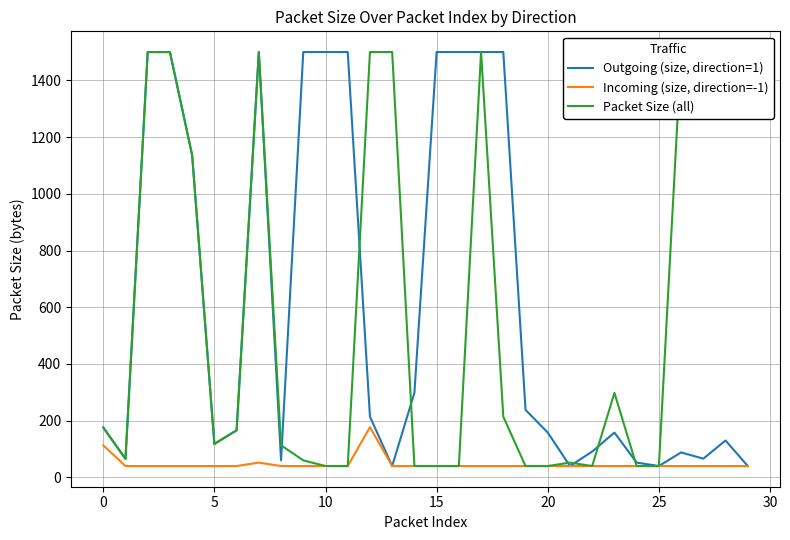

Reading left to right, list all the values displayed in this chart.

Outgoing (size, direction=1): 176	65	1500	1500	1136	118	166	1500	60	1500	1500	1500	214	40	298	1500	1500	1500	1500	238	158	40	91	158	52	40	88	66	130	40
Incoming (size, direction=-1): 113	40	40	40	40	40	40	52	40	40	40	40	177	40	40	40	40	40	40	40	40	40	40	40	40	40	40	40	40	40
Packet Size (all): 176	65	1500	1500	1136	118	166	1500	113	60	40	40	1500	1500	40	40	40	1500	214	40	40	52	40	298	40	40	1500	1500	1500	1500